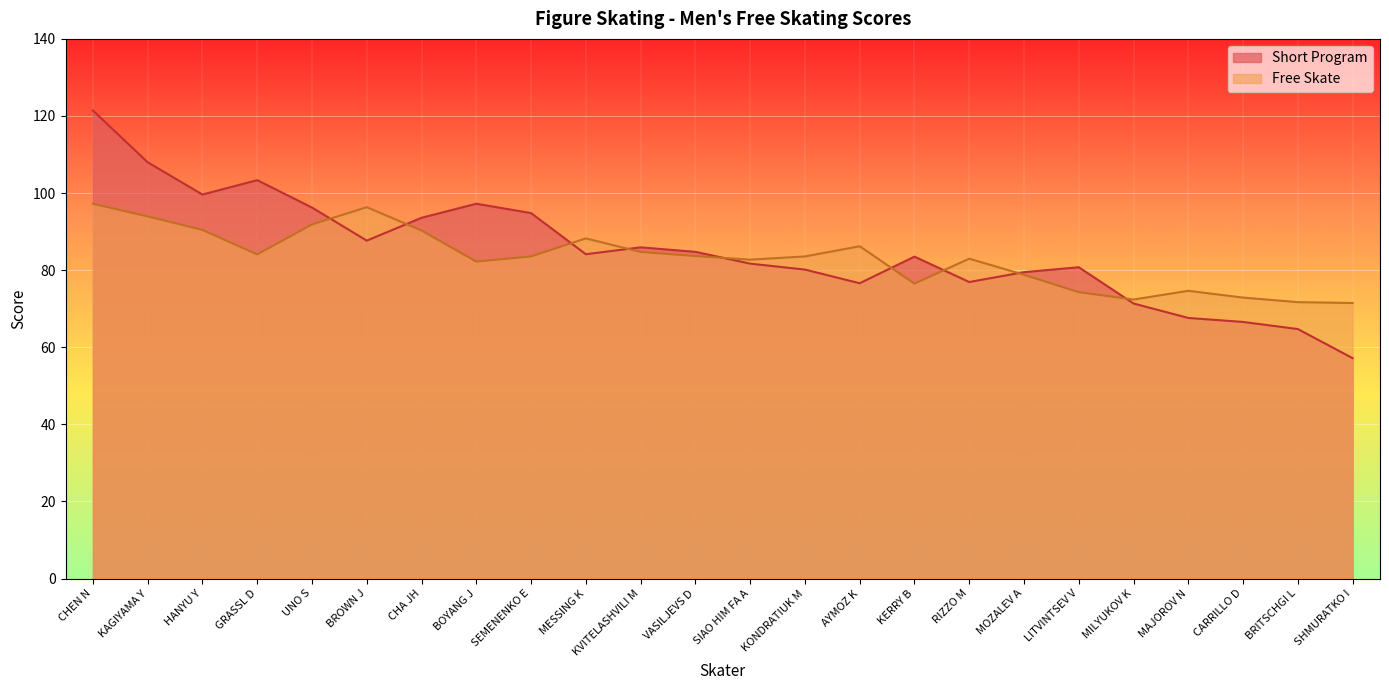

How many intersections are there between Short Program and Free Skate?

9